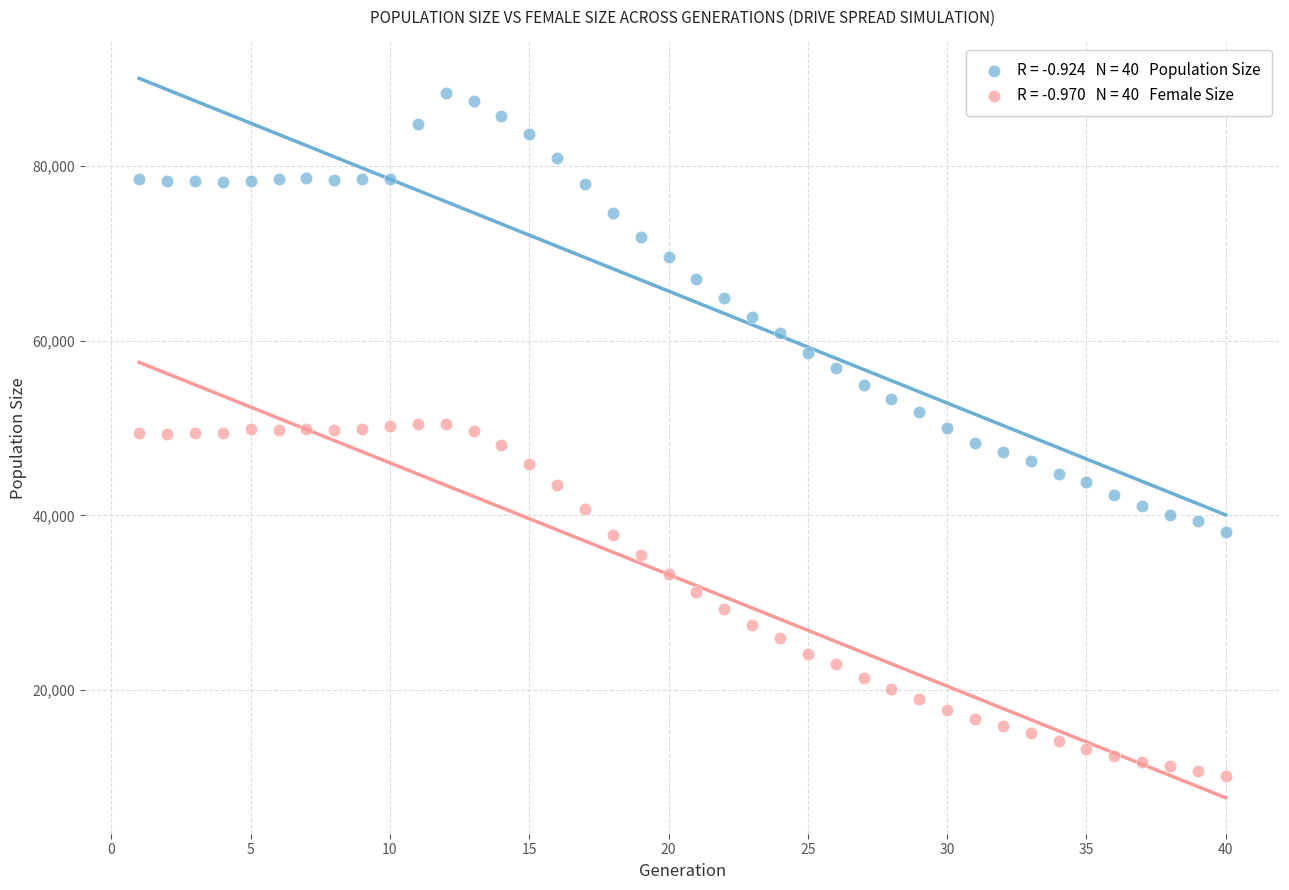

Across all data points, what is the range of X values (max minus min)?

39